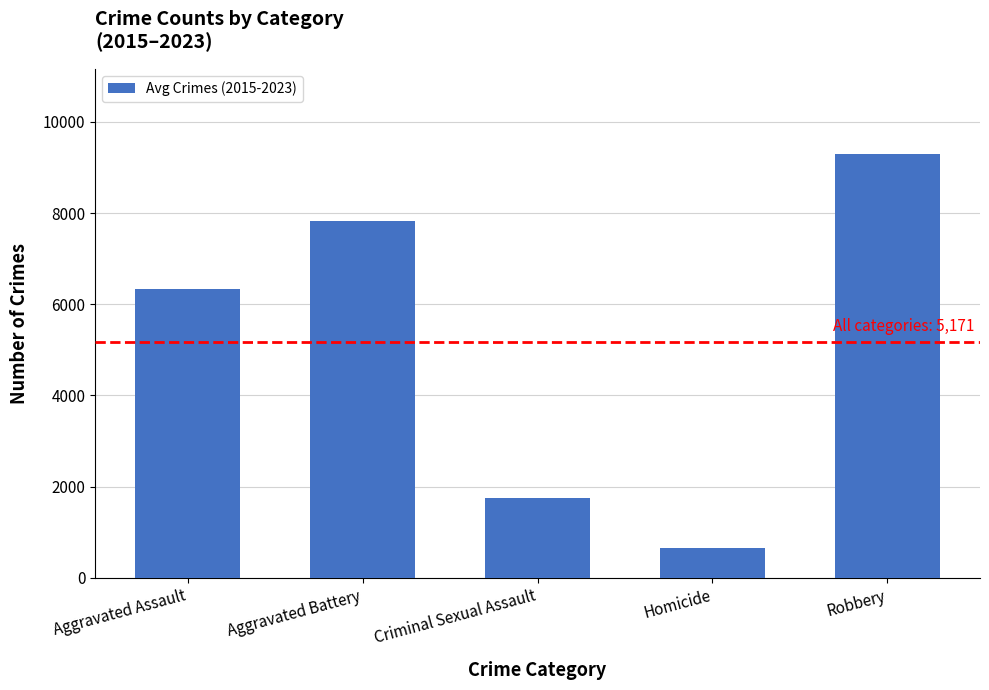

How many data points are above 6334?

3